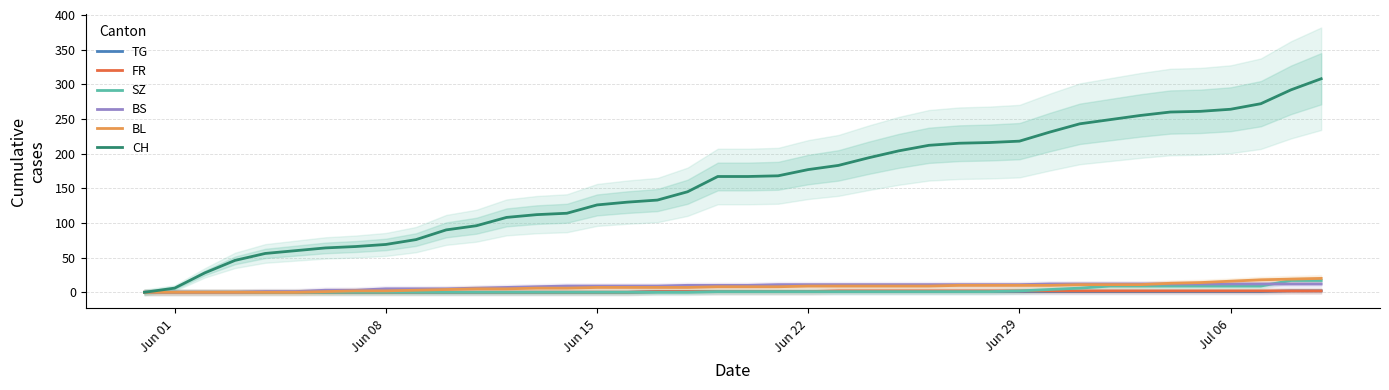

Which series has the widest spread of values?

CH